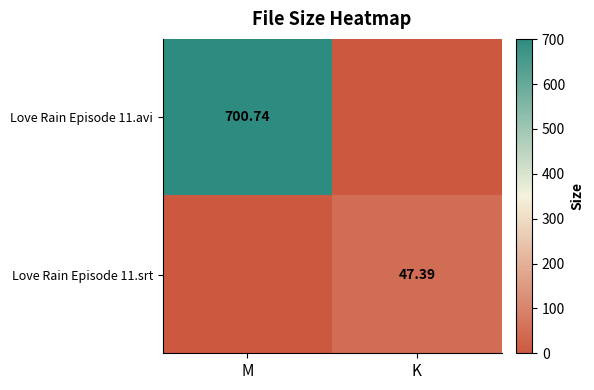

List the labels in order of Love Rain Episode 11.avi value, smallest first.

K, M